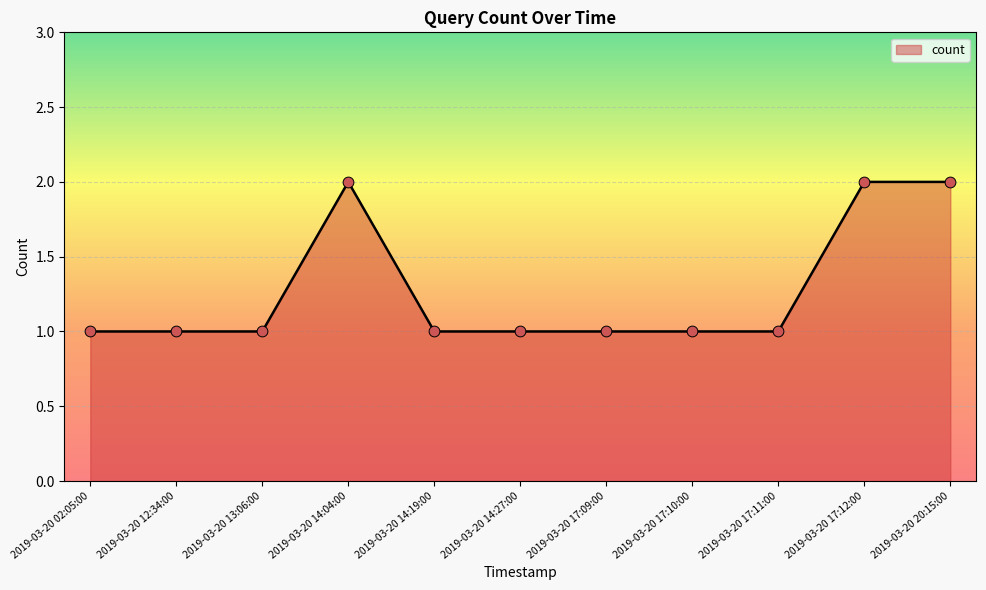

Approximately how many times larger is the value at 2019-03-20 17:10:00 compared to 2019-03-20 02:05:00?

1.0